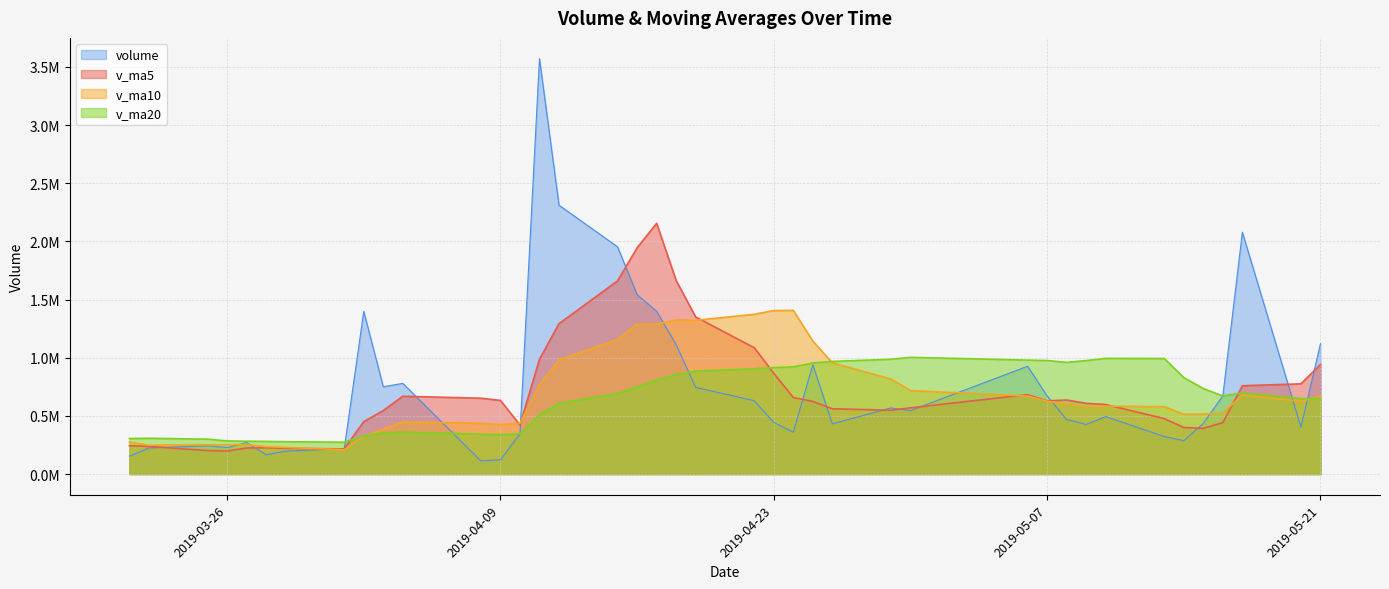

What is the difference between the v_ma5 values at 2019-04-22 and 2019-03-28?

859392.5